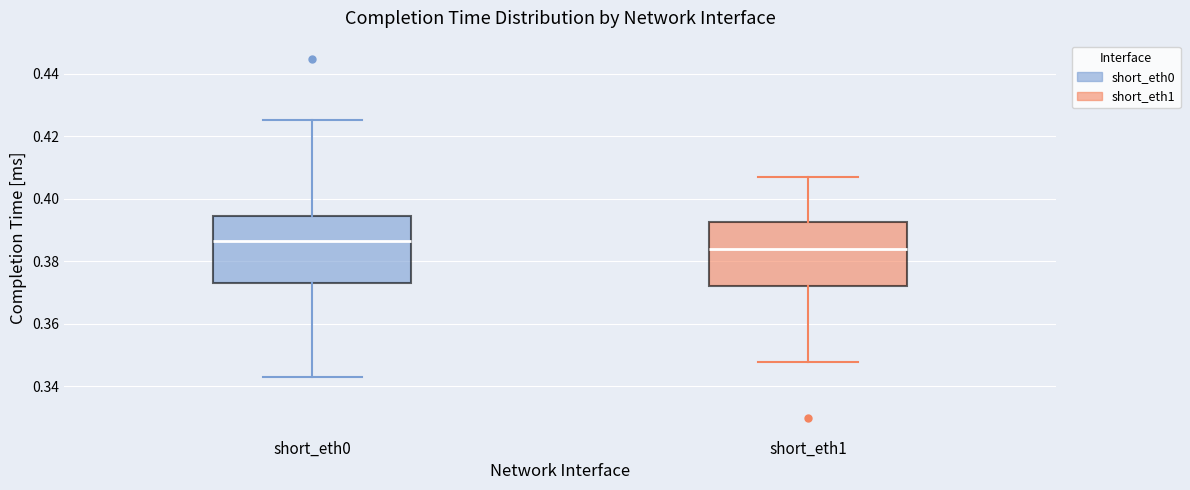

Reading left to right, transcribe this box plot: for each box, give where its median line is, the range the box spans, and where its two whiskers end, as read against the y-axis. The values are not printed on the chart, so give them approximately, as read against the axis.

short_eth0: median 0.386, box 0.374 to 0.394, whiskers 0.342 to 0.426
short_eth1: median 0.384, box 0.372 to 0.392, whiskers 0.348 to 0.406